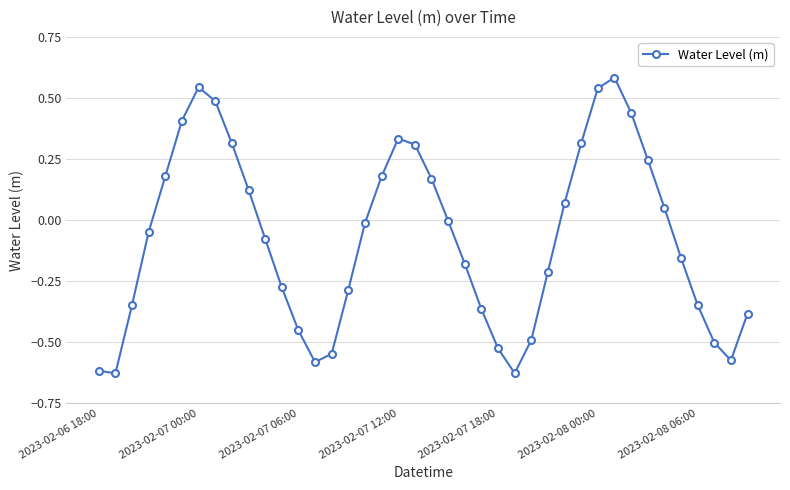

True or false: the data has more than 0 interior local peaks.

True